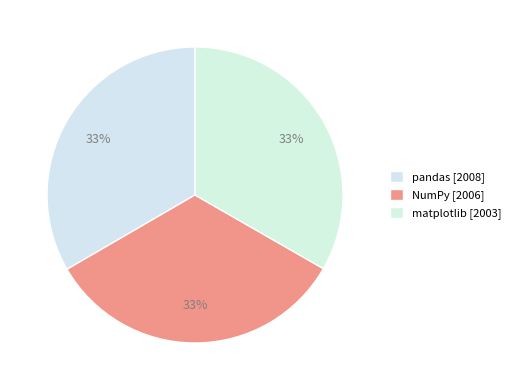

Count the number of slices in the pie.

3